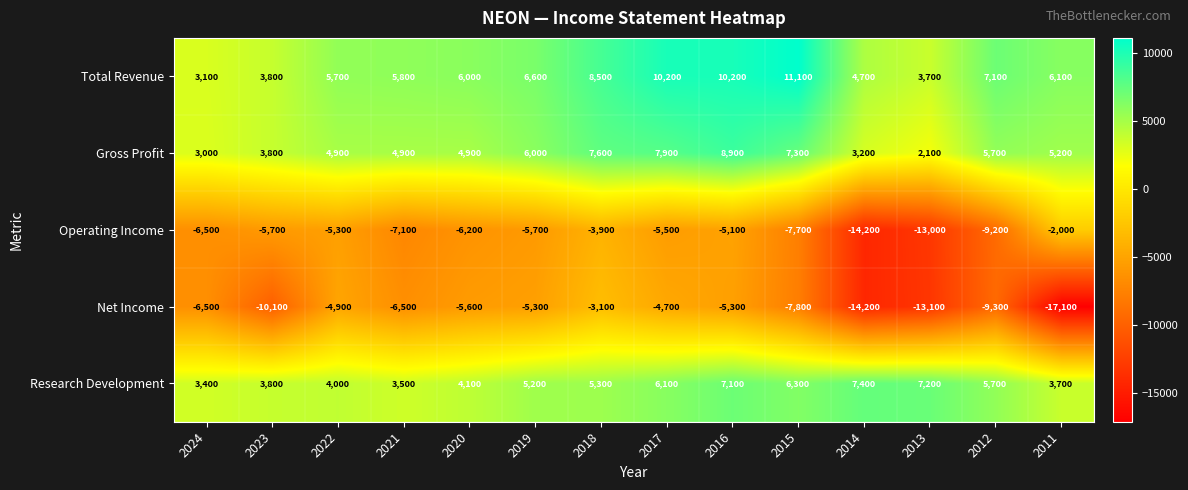

What is the difference between the maximum and minimum values in the Net Income series?

14000